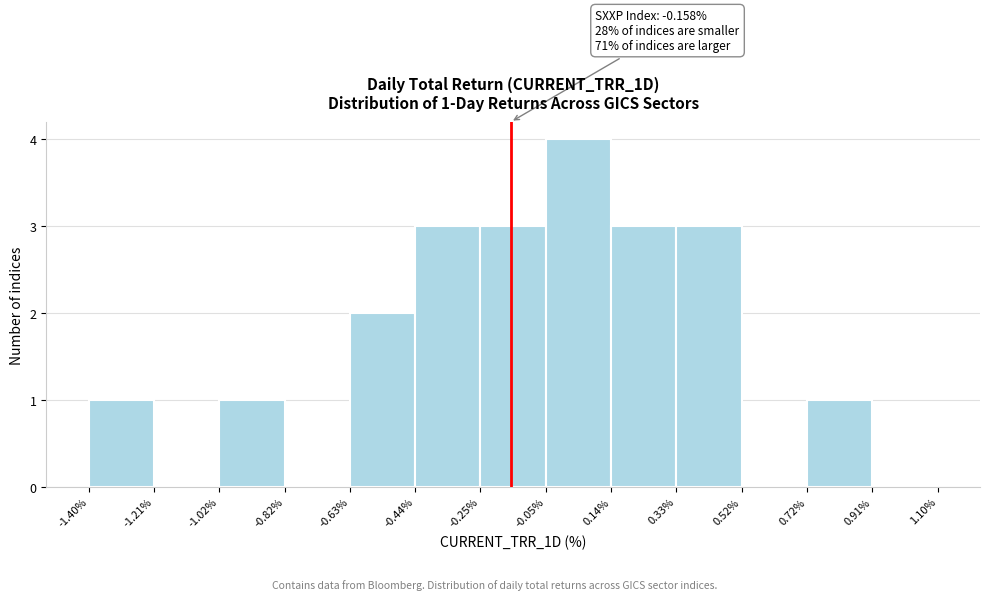

Which range on the x-axis has the tallest bar?

-0.05% to 0.14%